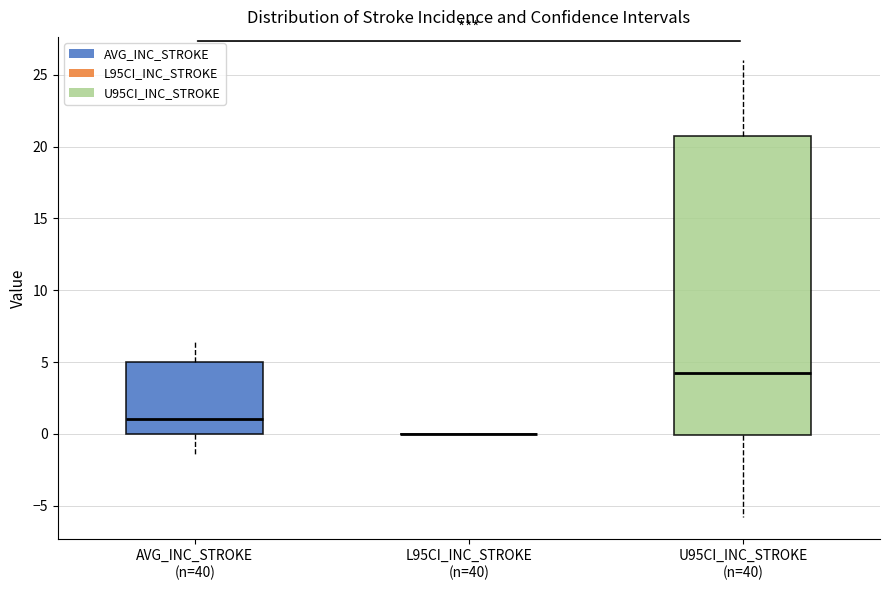

Which box is the tallest, from its lower edge to its upper edge?

U95CI_INC_STROKE (n=40)